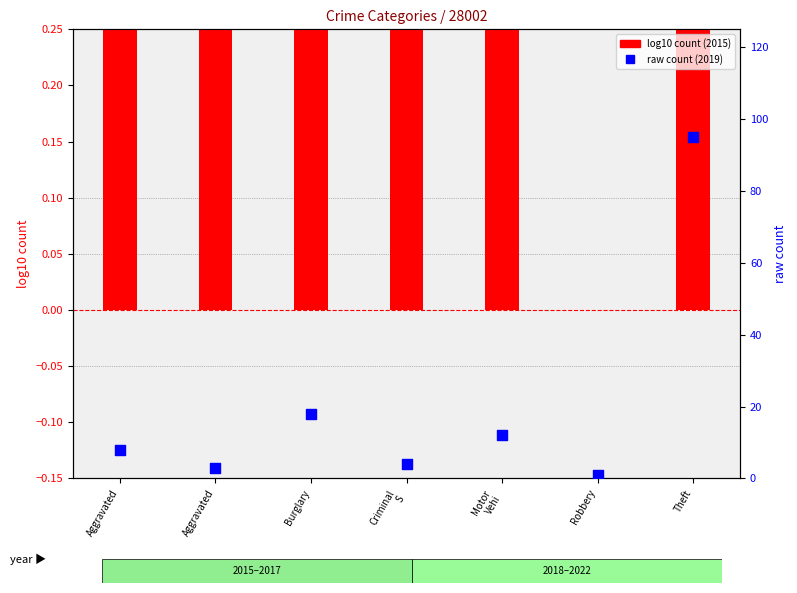

What is the change in value from Aggravated to Burglary?

+15